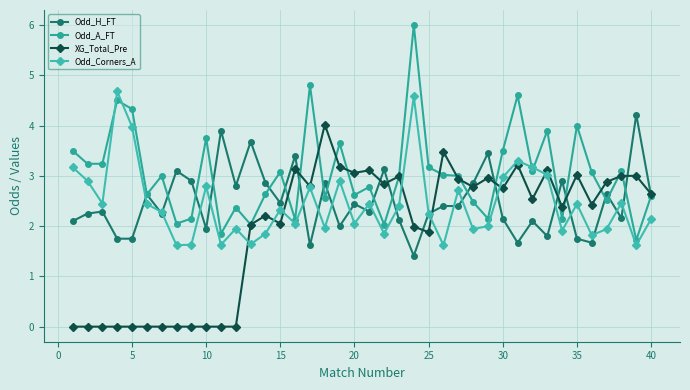

What is the value of the XG_Total_Pre point at the 24th from the left?

2.0